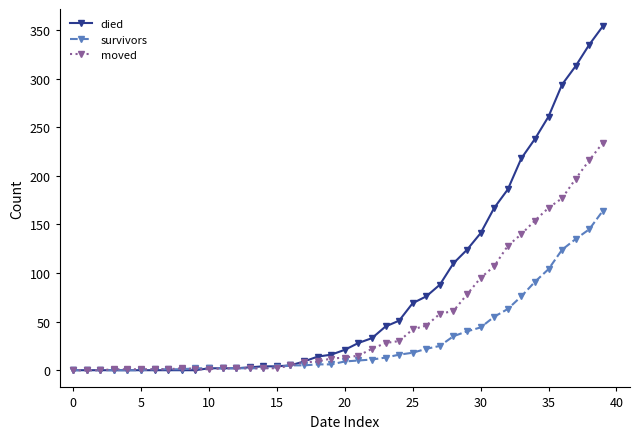

What is the difference between the second highest and second lowest values in the died series?

335